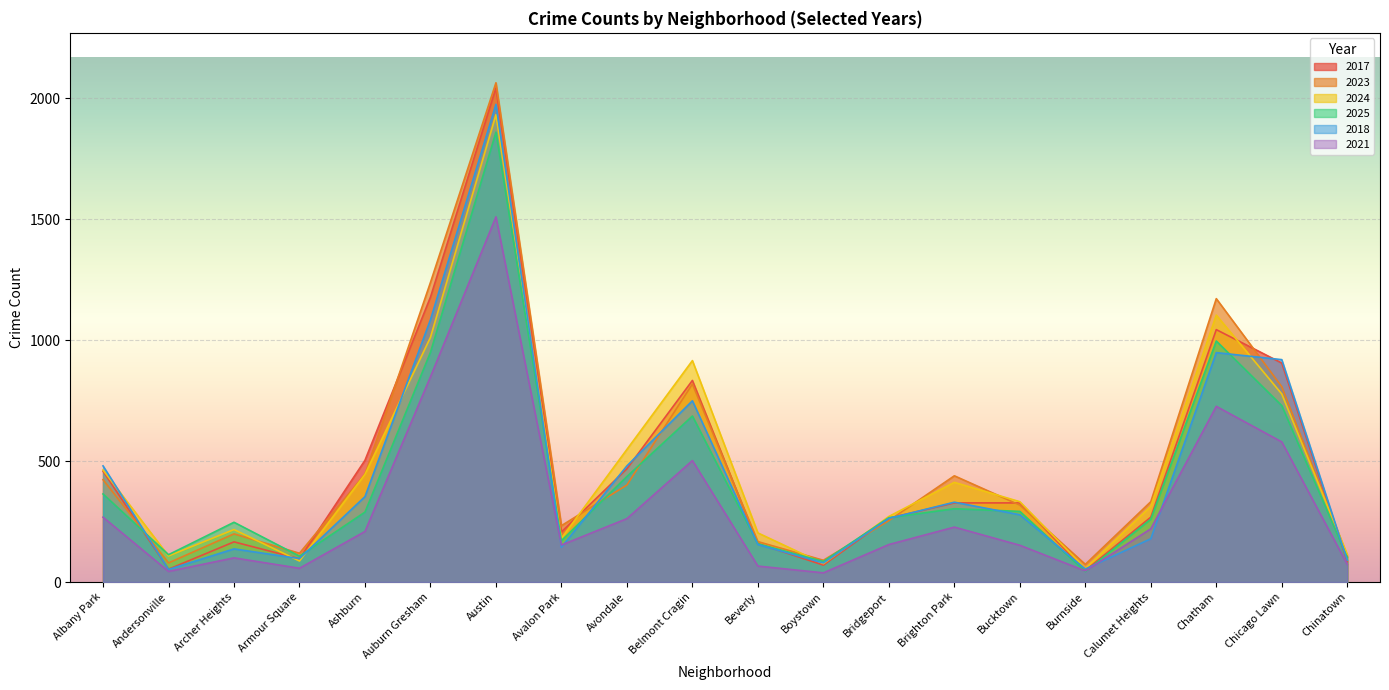

What is the difference between the 2021 values at Chatham and Burnside?

680